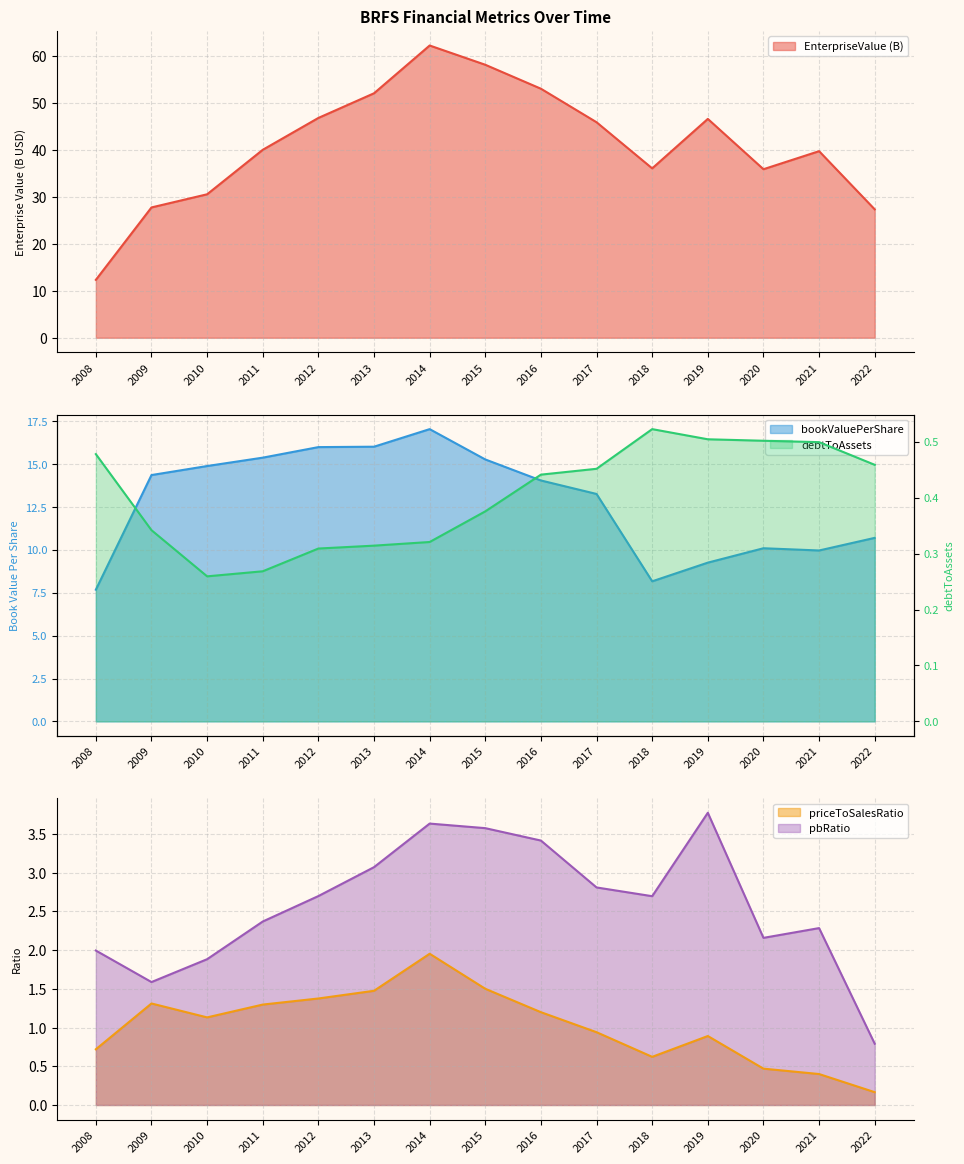

Which series changed the most between 2009 and 2011?

EnterpriseValue